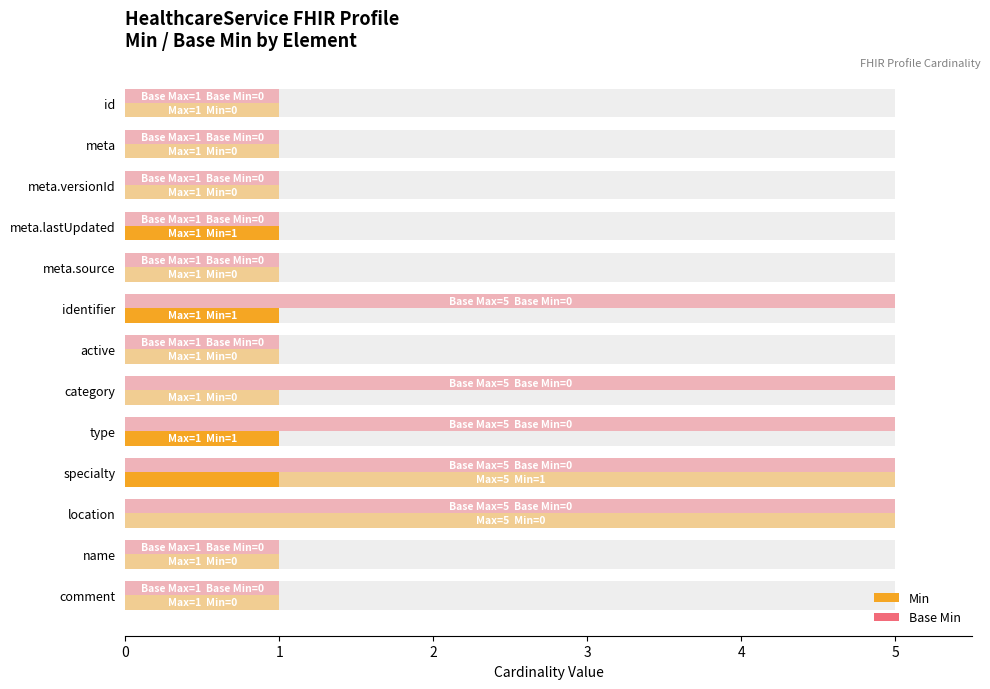

How many series are shown in this chart?

2